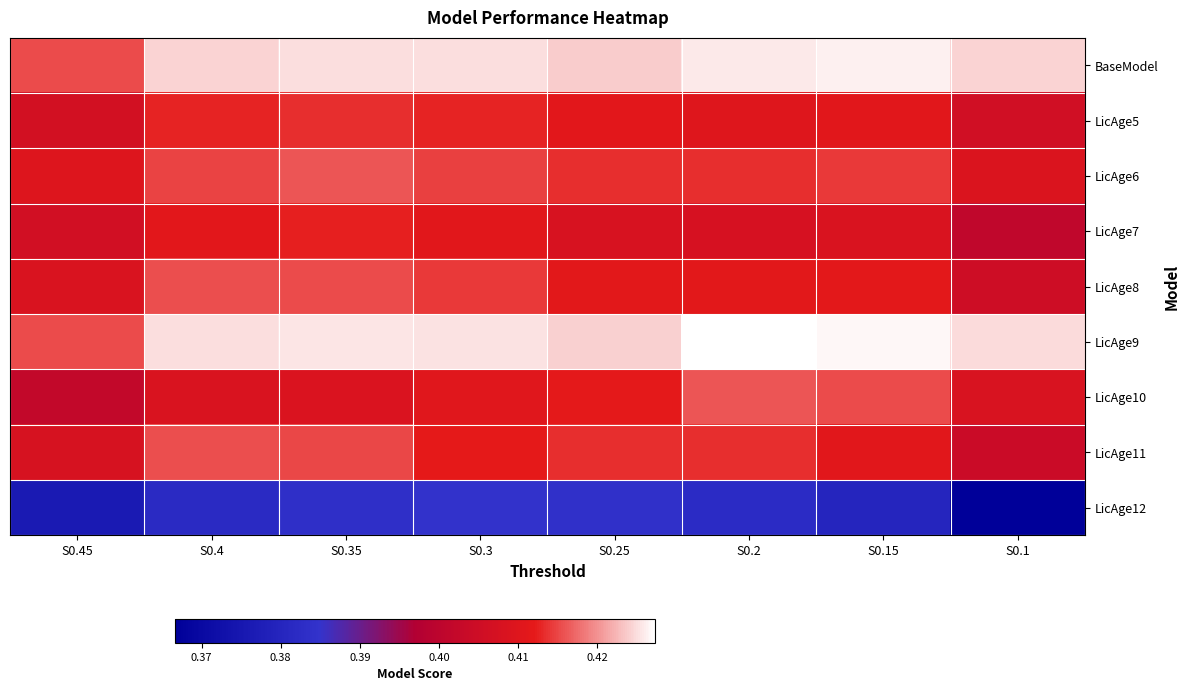

Reading right to left, extract all data points from this chart.

BaseModel: S0.1=0.4	S0.15=0.4	S0.2=0.4	S0.25=0.4	S0.3=0.4	S0.35=0.4	S0.4=0.4	S0.45=0.4
LicAge5: S0.1=0.4	S0.15=0.4	S0.2=0.4	S0.25=0.4	S0.3=0.4	S0.35=0.4	S0.4=0.4	S0.45=0.4
LicAge6: S0.1=0.4	S0.15=0.4	S0.2=0.4	S0.25=0.4	S0.3=0.4	S0.35=0.4	S0.4=0.4	S0.45=0.4
LicAge7: S0.1=0.4	S0.15=0.4	S0.2=0.4	S0.25=0.4	S0.3=0.4	S0.35=0.4	S0.4=0.4	S0.45=0.4
LicAge8: S0.1=0.4	S0.15=0.4	S0.2=0.4	S0.25=0.4	S0.3=0.4	S0.35=0.4	S0.4=0.4	S0.45=0.4
LicAge9: S0.1=0.4	S0.15=0.4	S0.2=0.4	S0.25=0.4	S0.3=0.4	S0.35=0.4	S0.4=0.4	S0.45=0.4
LicAge10: S0.1=0.4	S0.15=0.4	S0.2=0.4	S0.25=0.4	S0.3=0.4	S0.35=0.4	S0.4=0.4	S0.45=0.4
LicAge11: S0.1=0.4	S0.15=0.4	S0.2=0.4	S0.25=0.4	S0.3=0.4	S0.35=0.4	S0.4=0.4	S0.45=0.4
LicAge12: S0.1=0.4	S0.15=0.4	S0.2=0.4	S0.25=0.4	S0.3=0.4	S0.35=0.4	S0.4=0.4	S0.45=0.4